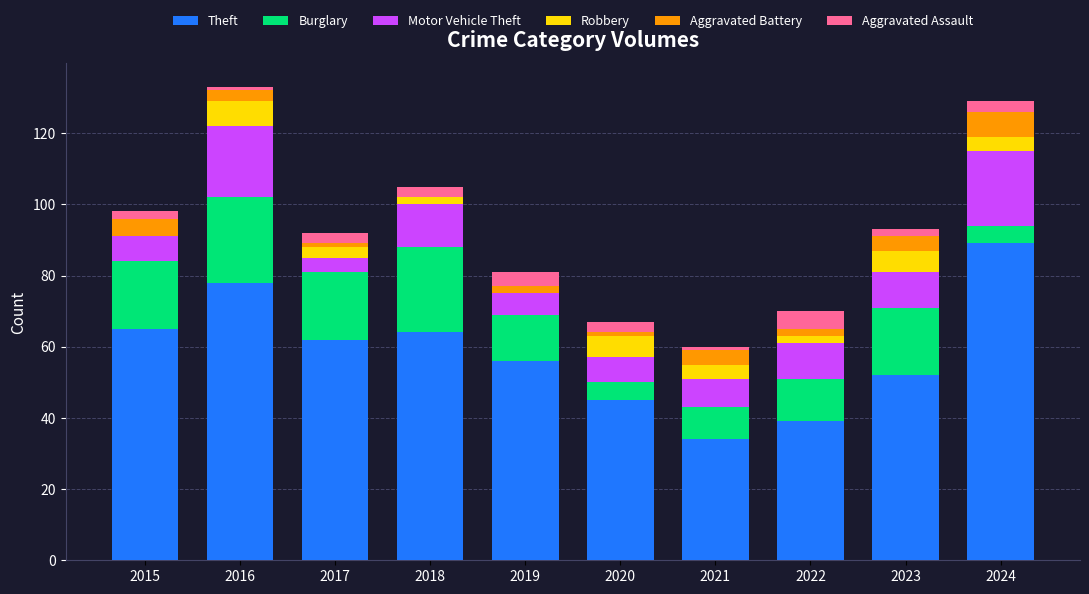

Is it true that Theft equals 21 at 2022?

False